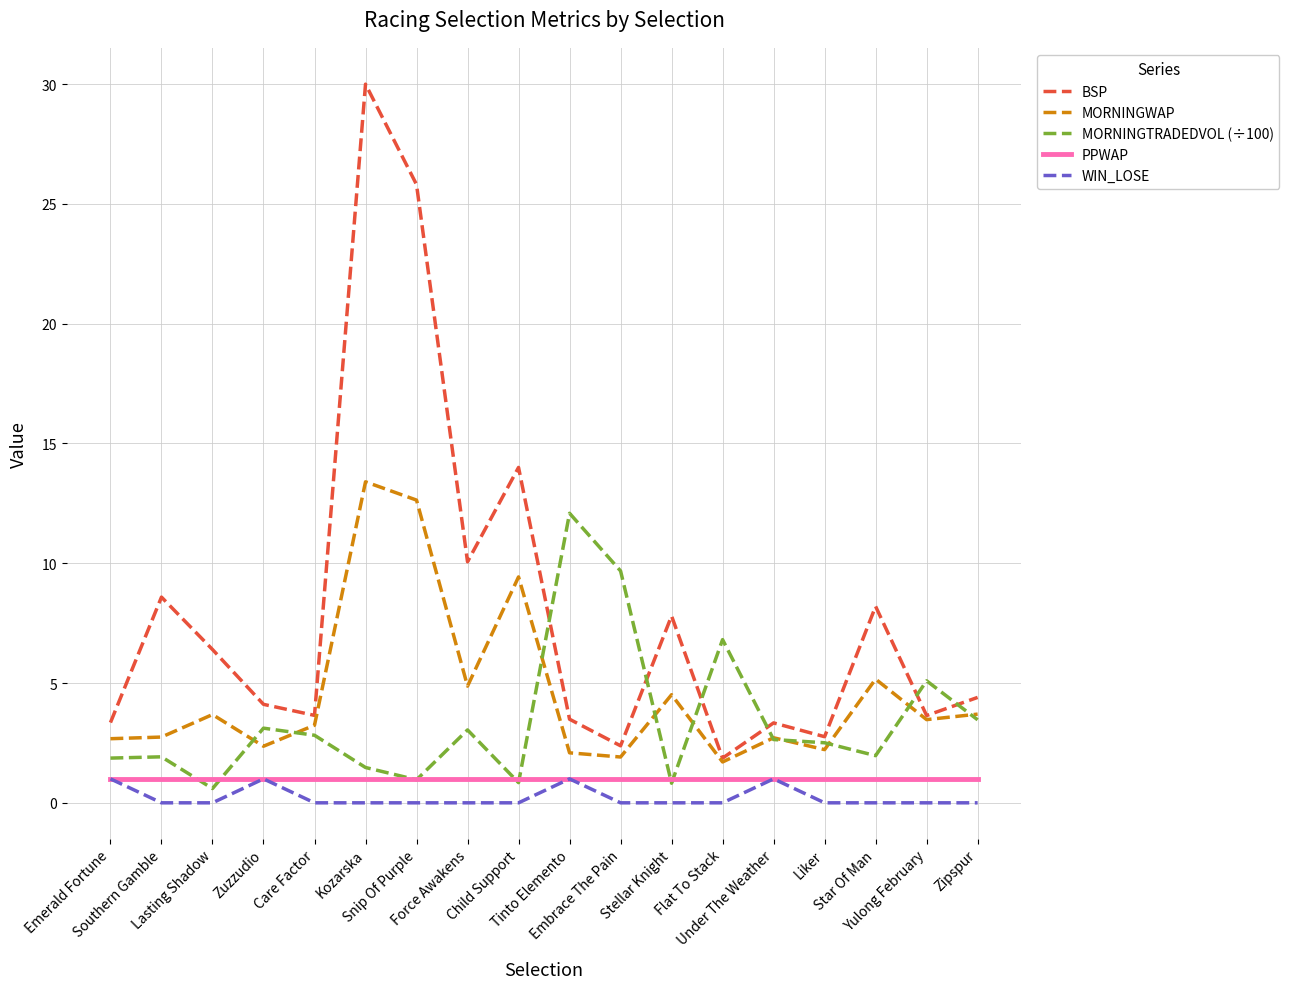

What is the spread (max minus min) of values at Under The Weather?

2.3